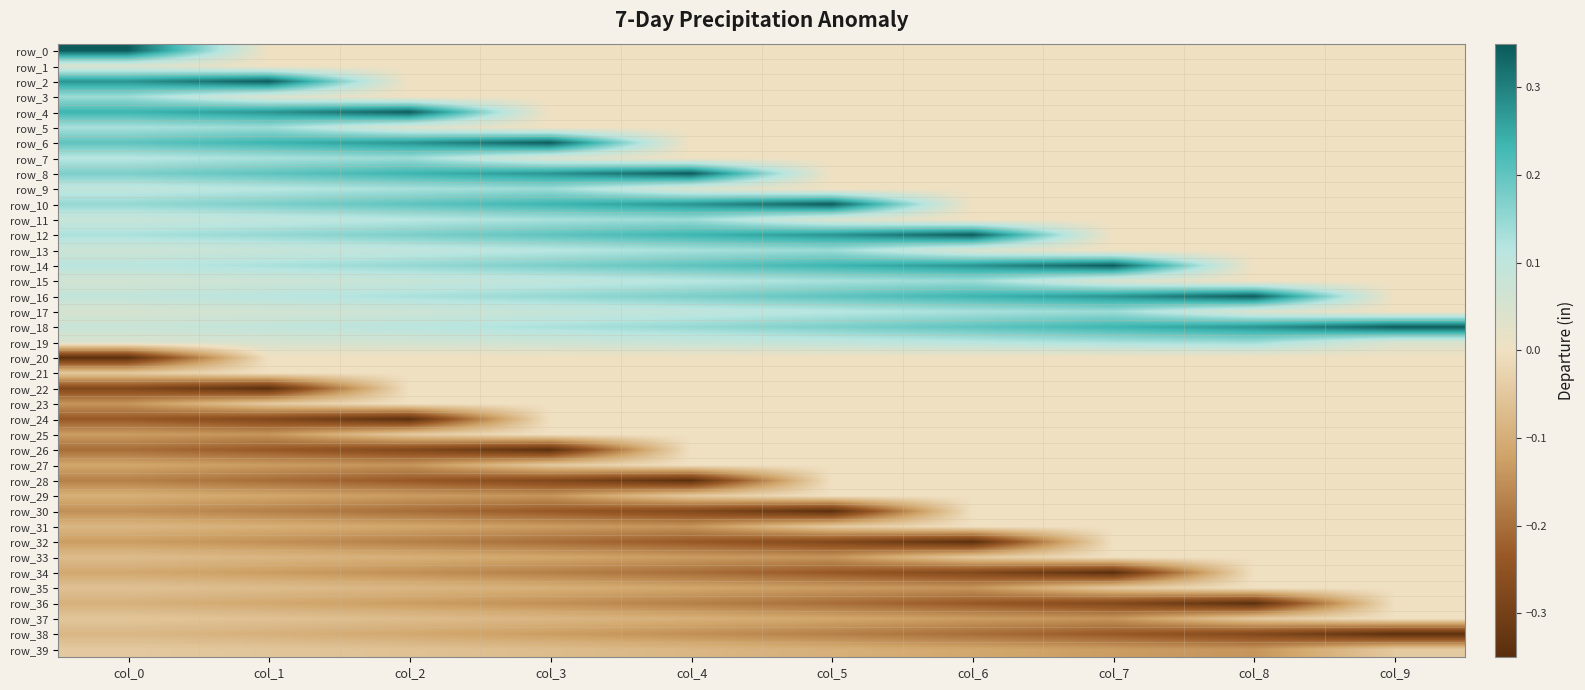

Which series has the largest total across all categories?

row_18